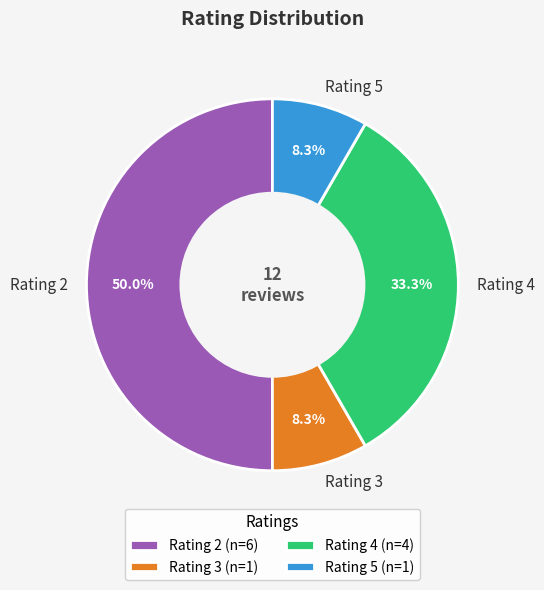

What portion of the pie excludes Rating 5 (n=1)?

91.7%